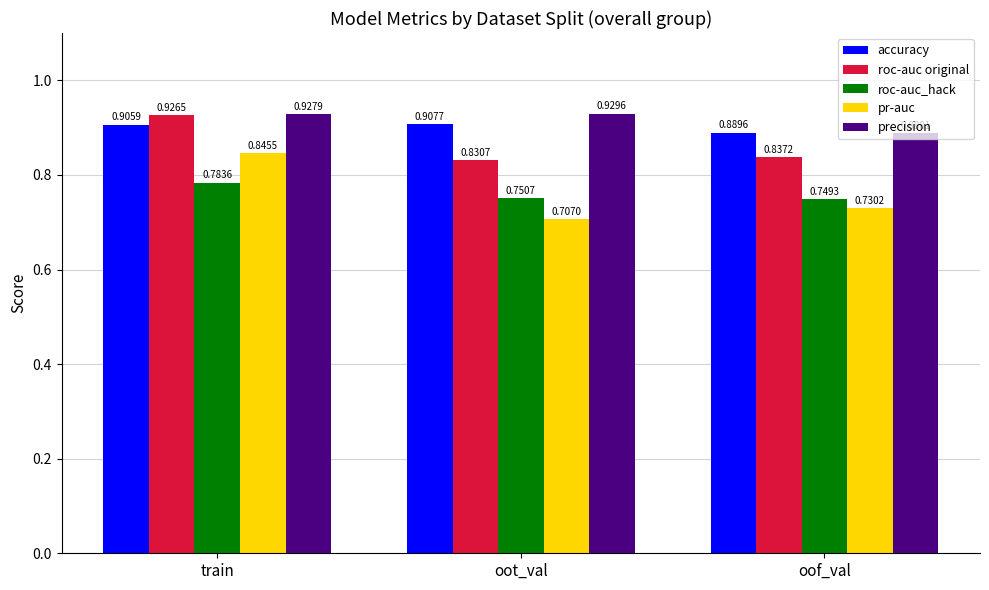

What is the sum of the roc-auc_hack values at oof_val and oot_val?

1.5